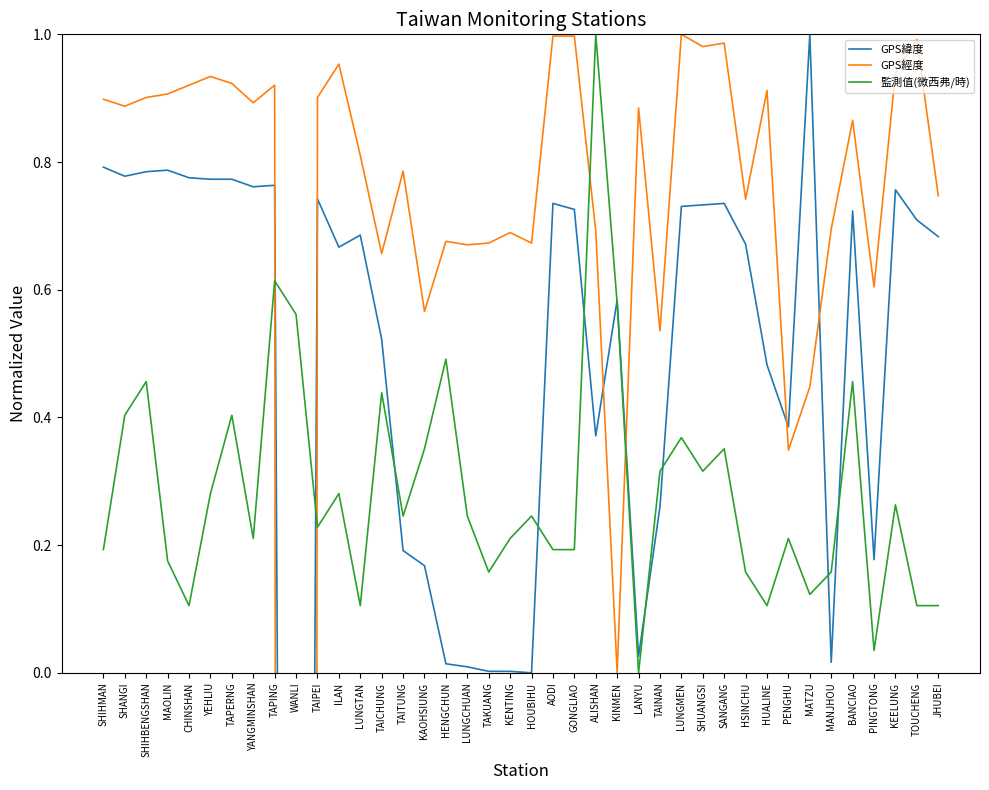

What position from the left is HSINCHU?

31